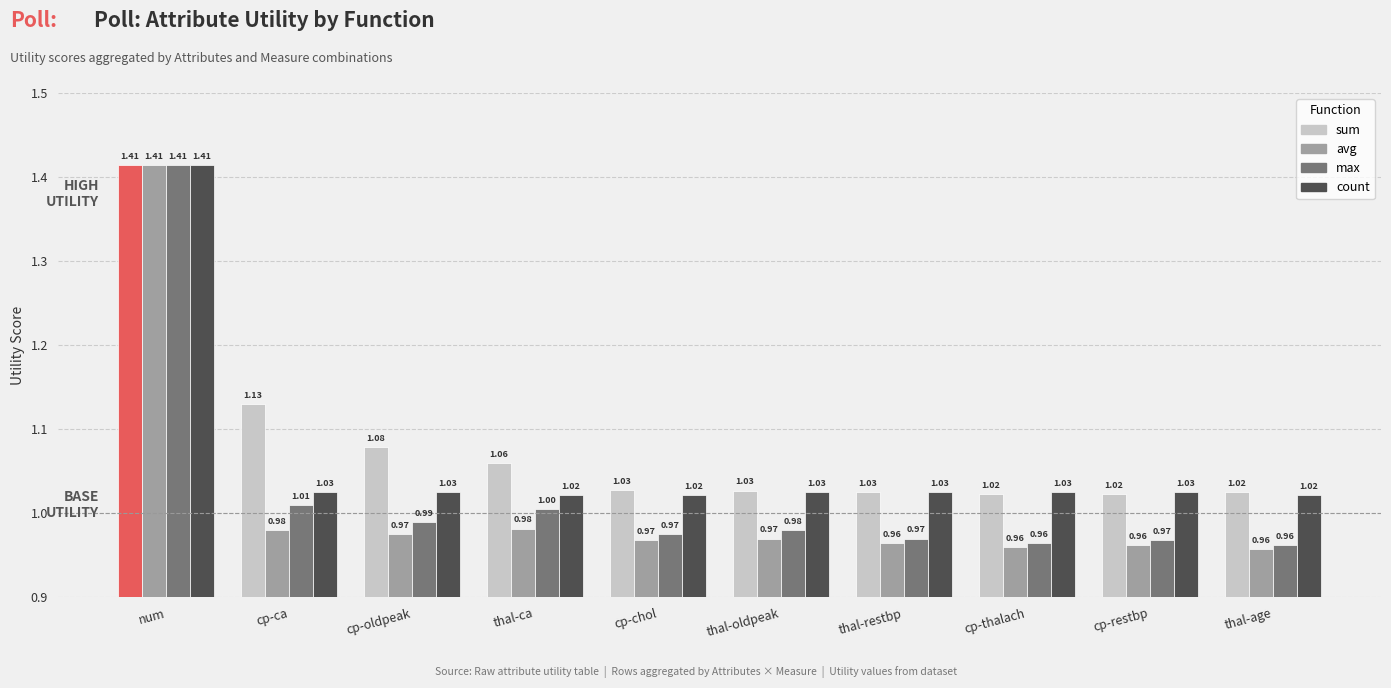

What are all the series names shown in the legend?

sum, avg, max, count